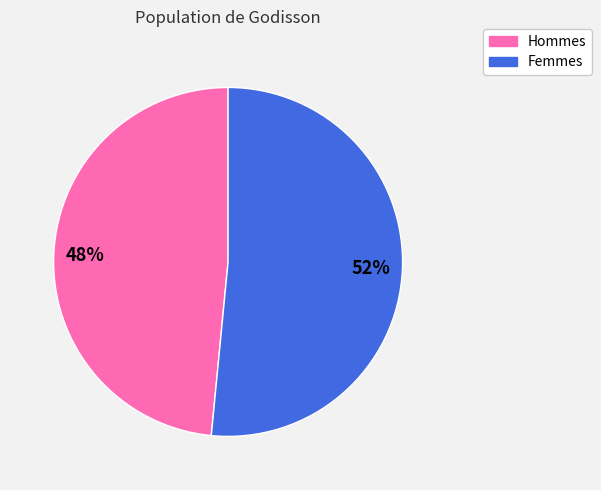

Does any single category account for the majority?

Yes